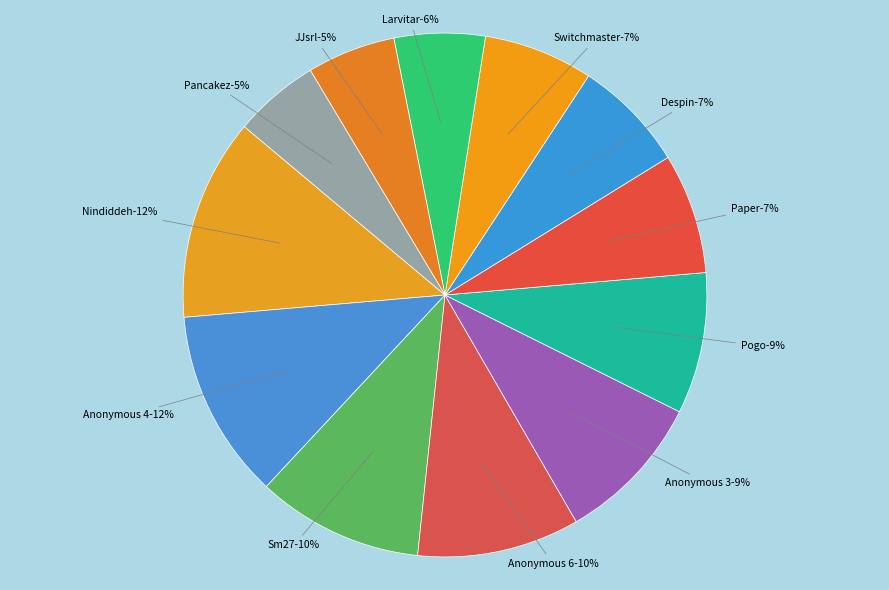

To the nearest percent, what is the difference between the largest and smallest slice percentages?

7%